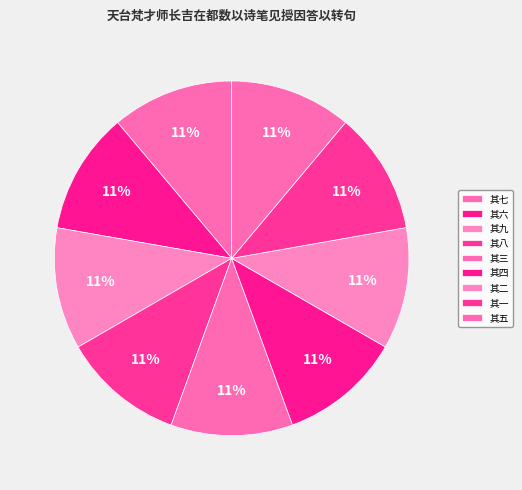

To the nearest percent, what portion does 其七 represent?

11%